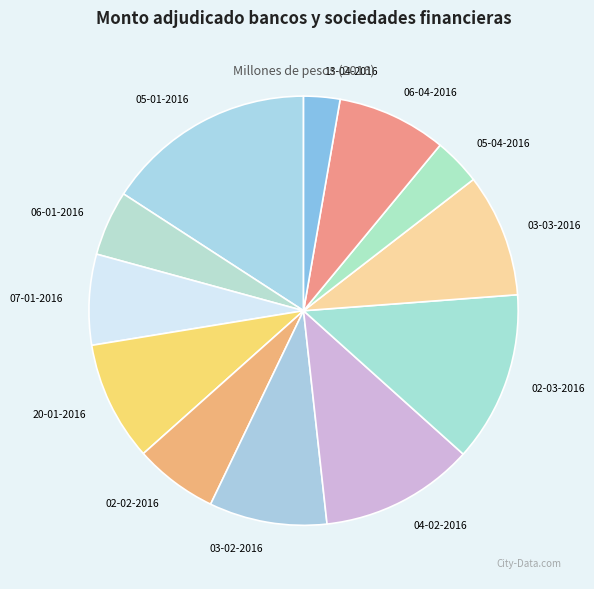

Count the number of slices in the pie.

12